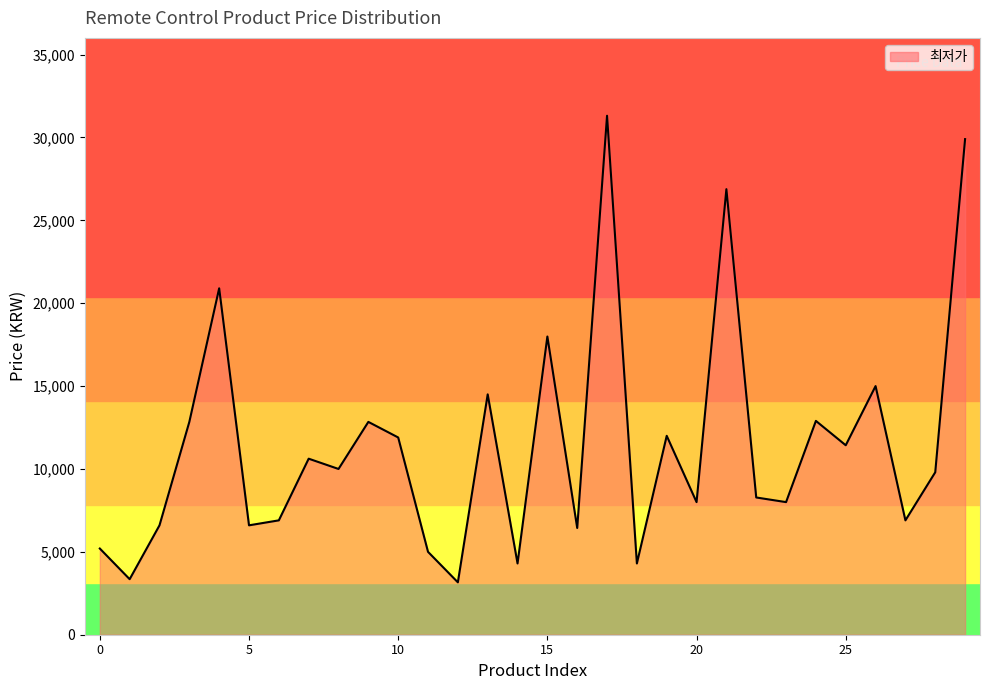

What is the difference between the maximum and minimum values?

28150